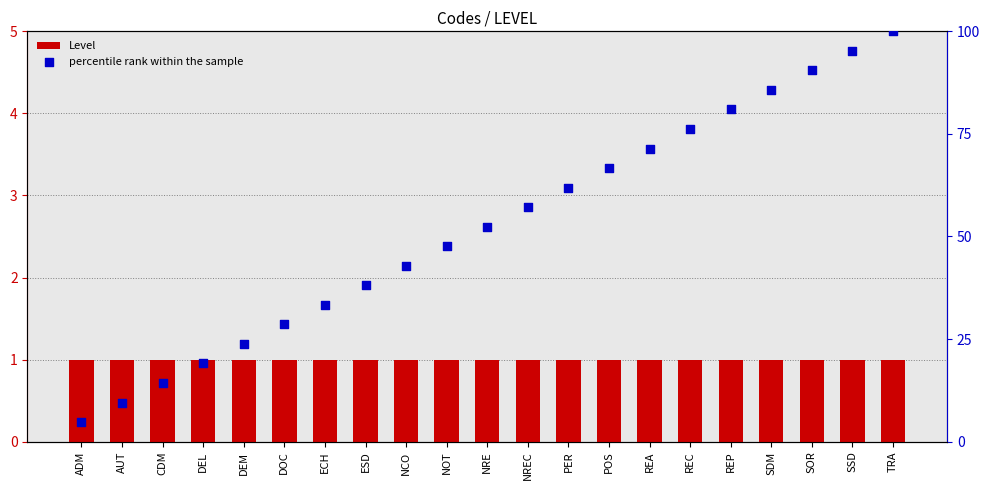

What is the total value across all series at AUT?

10.5